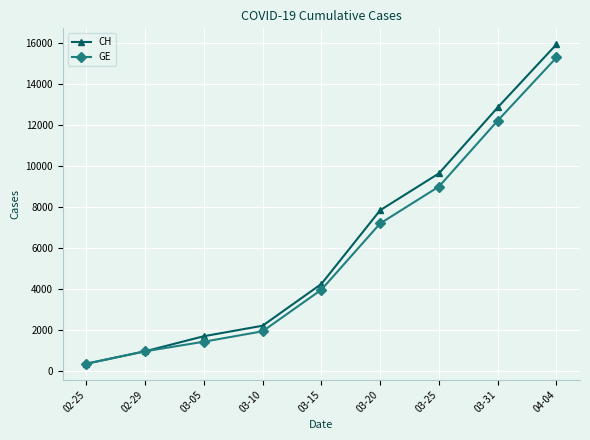

Reading left to right, transcribe all the data shown in this chart.

CH: 02-25=375	02-29=981	03-05=1715	03-10=2226	03-15=4259	03-20=7847	03-25=9642	03-31=12852	04-04=15926
GE: 02-25=375	02-29=981	03-05=1447	03-10=1955	03-15=3978	03-20=7205	03-25=9000	03-31=12210	04-04=15284